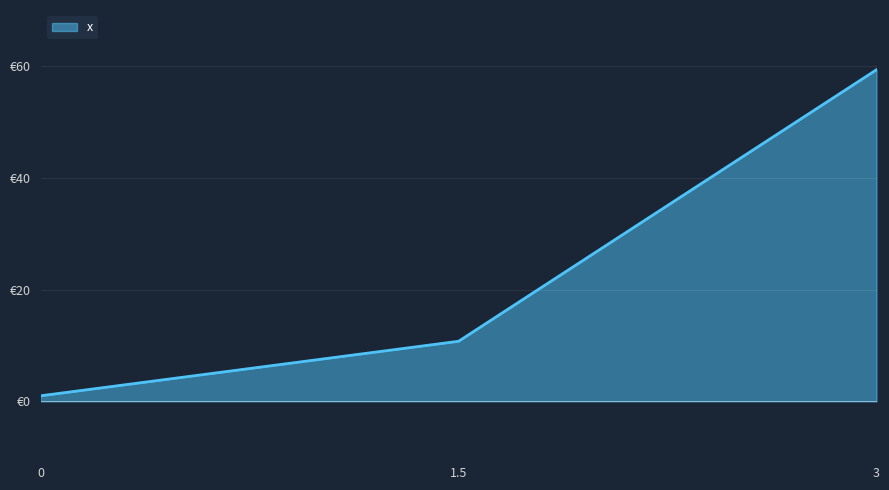

Reading right to left, transcribe all the data shown in this chart.

3=59.3	1.5=10.8	0=1.0